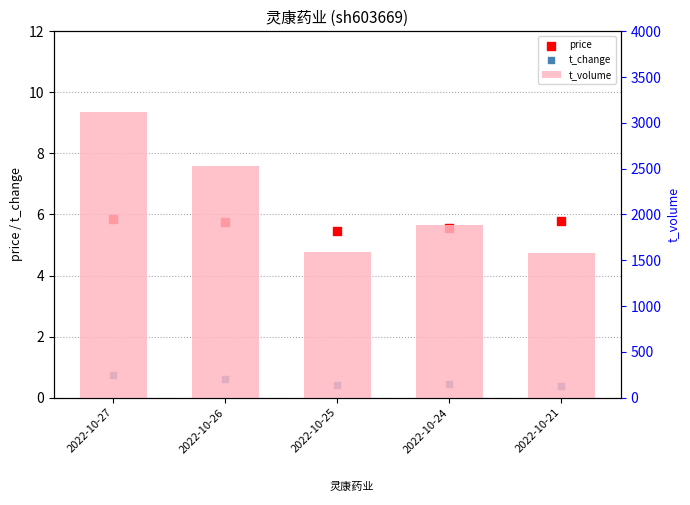

Which series contains the lowest Y value?

t_change